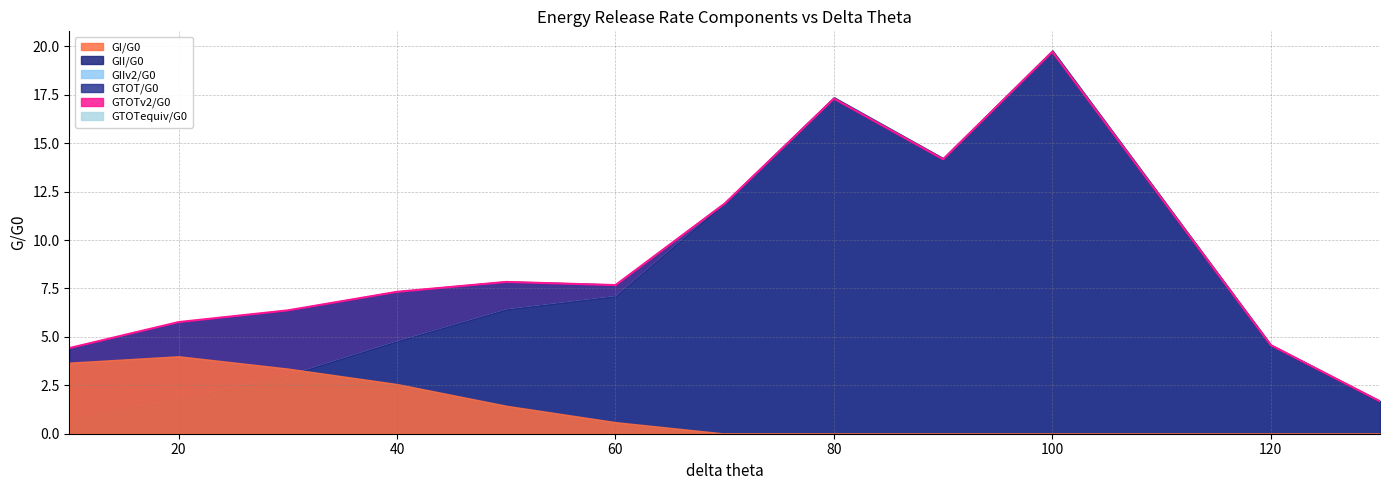

What is the label of the 6th point from the left?

60.0